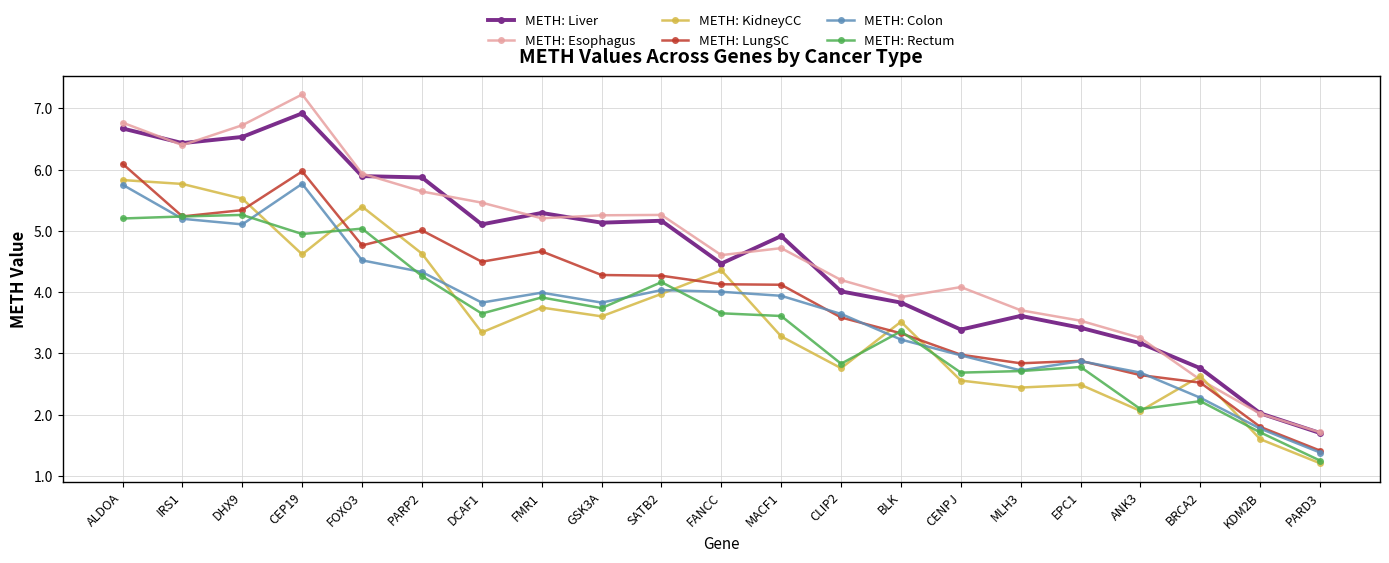

True or false: METH: Colon and METH: Esophagus intersect in this chart.

False